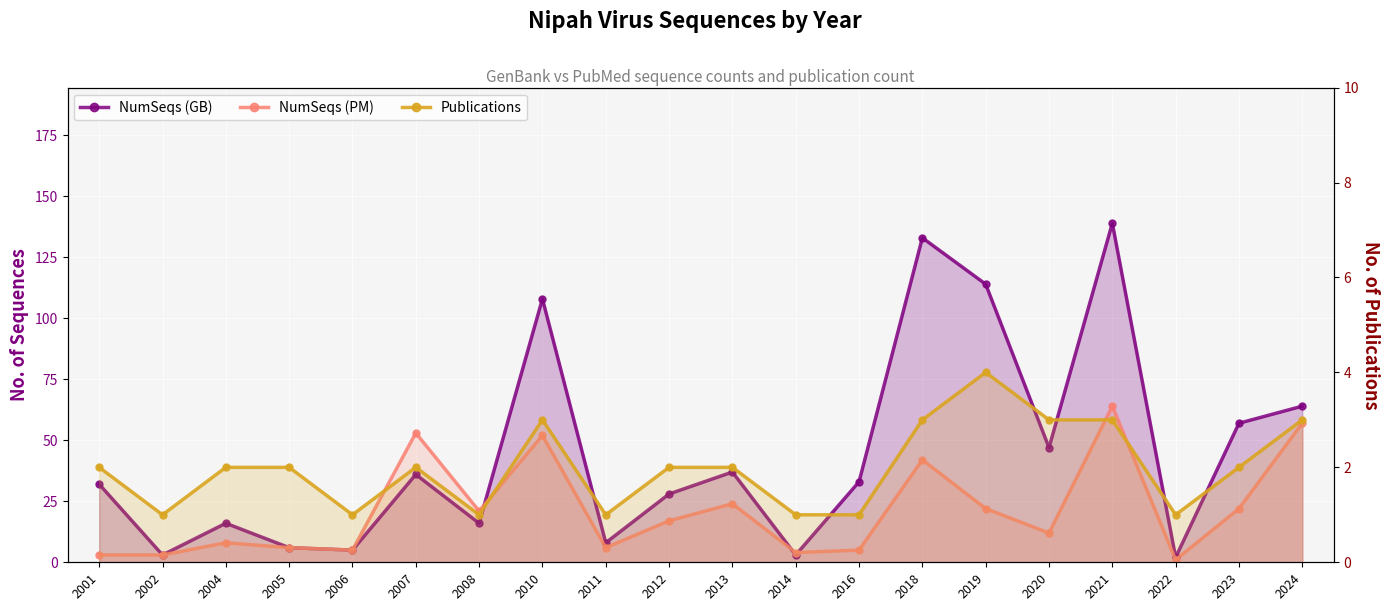

What is the difference between the maximum and minimum values in the NumSeqs (PM) series?

63